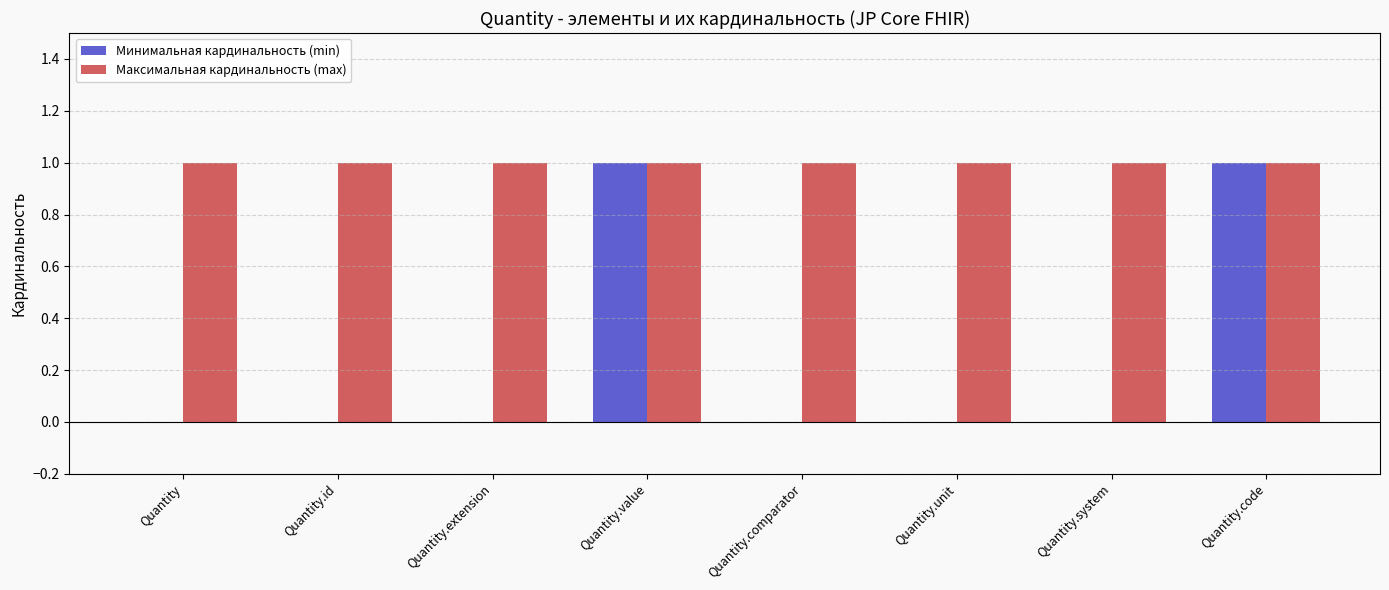

Count the Минимальная кардинальность (min) values in the range 0 to 1.

8